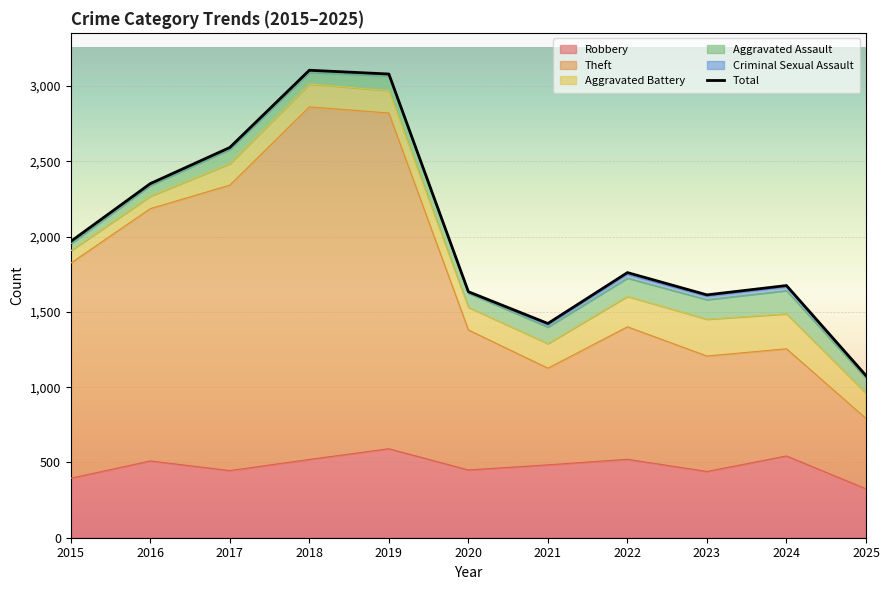

At which label does the data first exceed 1761?

2015